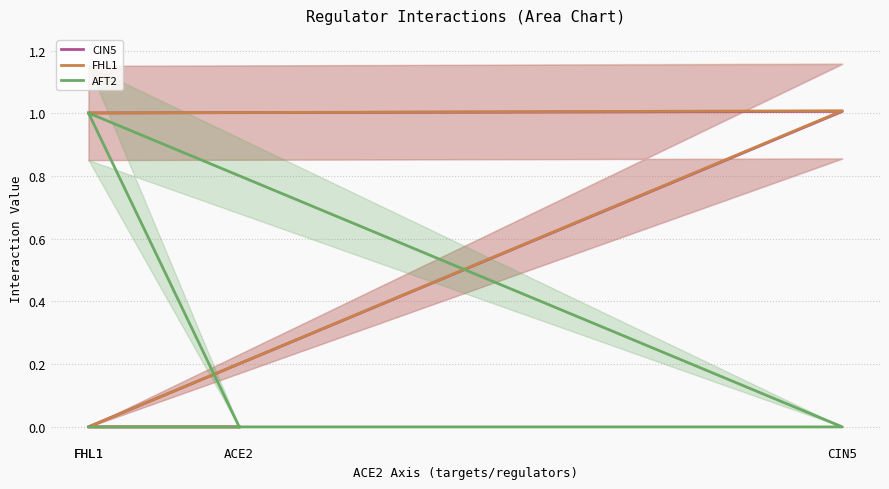

True or false: CIN5 has more than 0 interior local peaks.

True